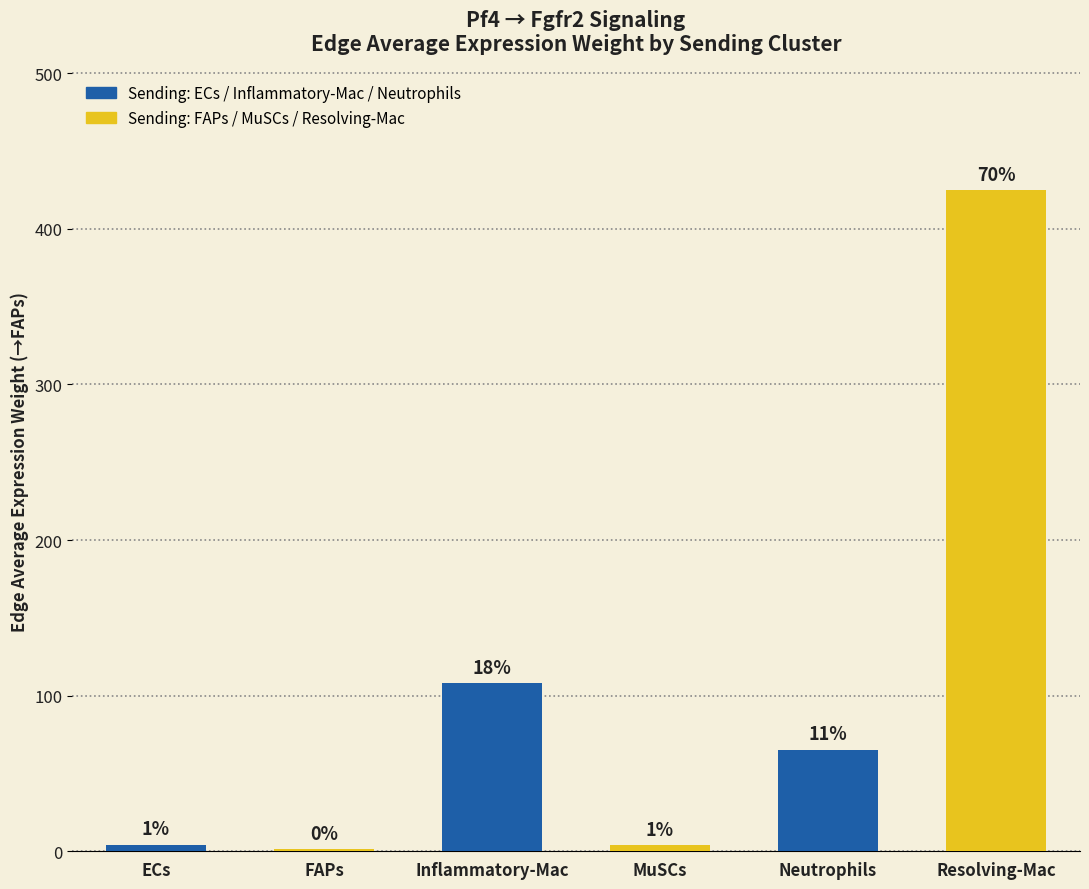

Does the chart contain stacked bars?

No